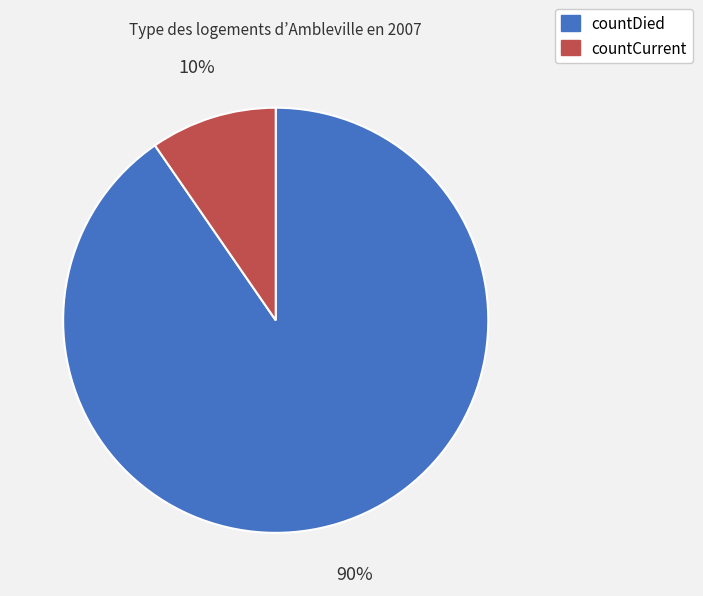

The countDied slice represents 90% of the pie. True or false?

True